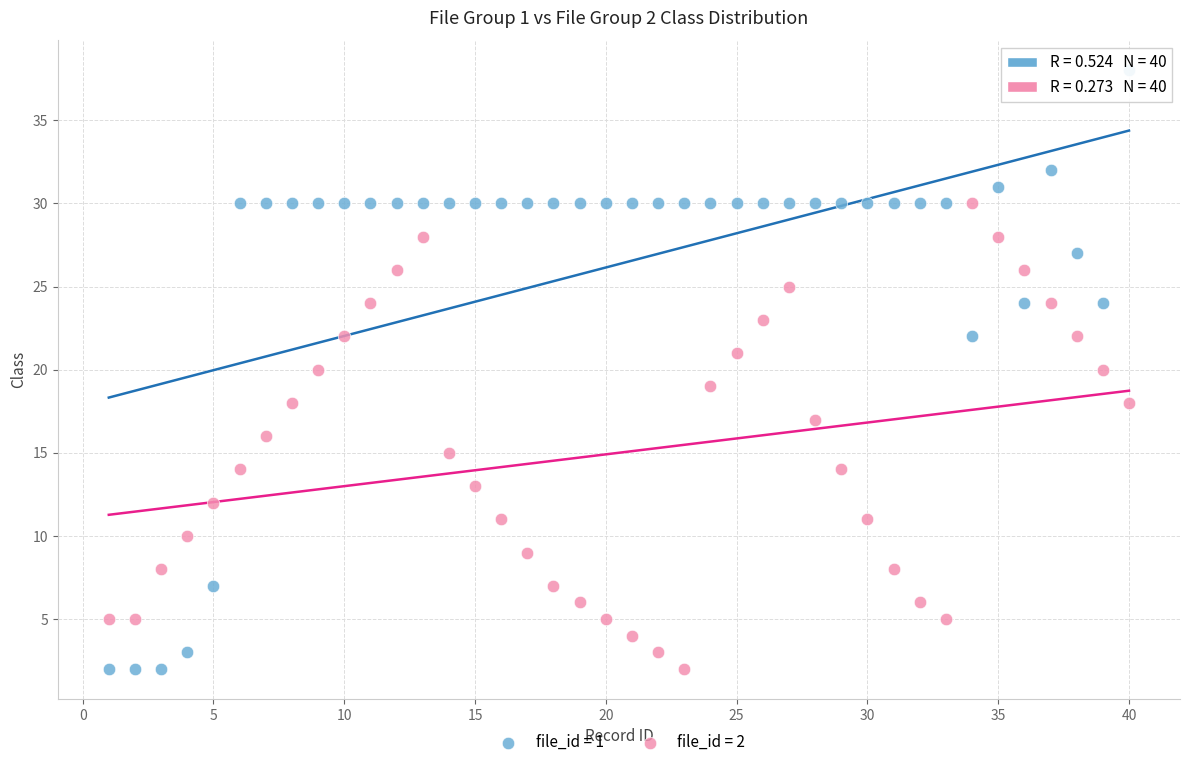

Across all data points, what is the range of Y values (max minus min)?

36